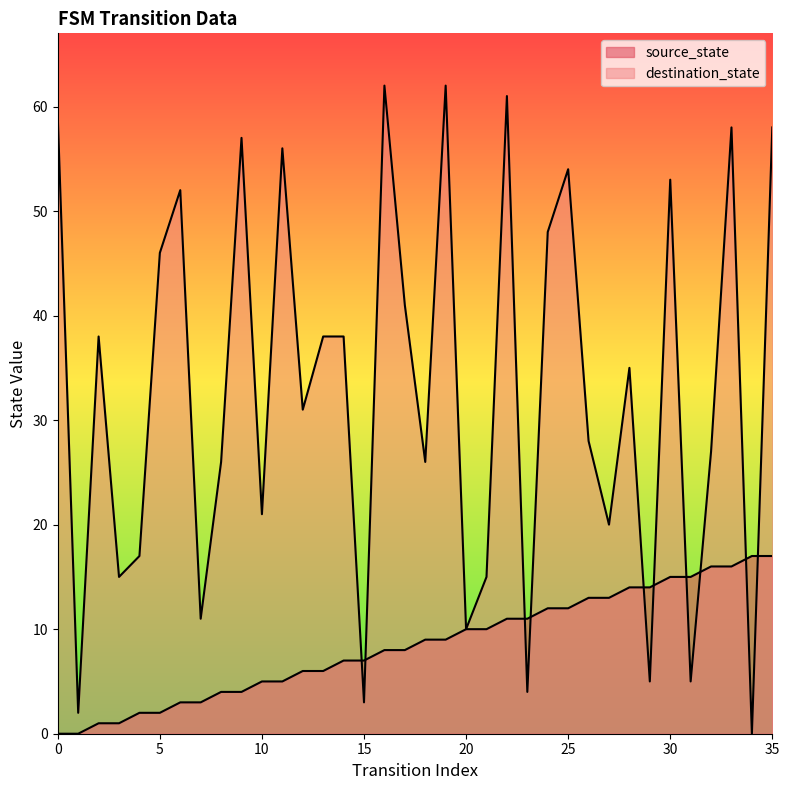

How many lines are shown in the chart?

2